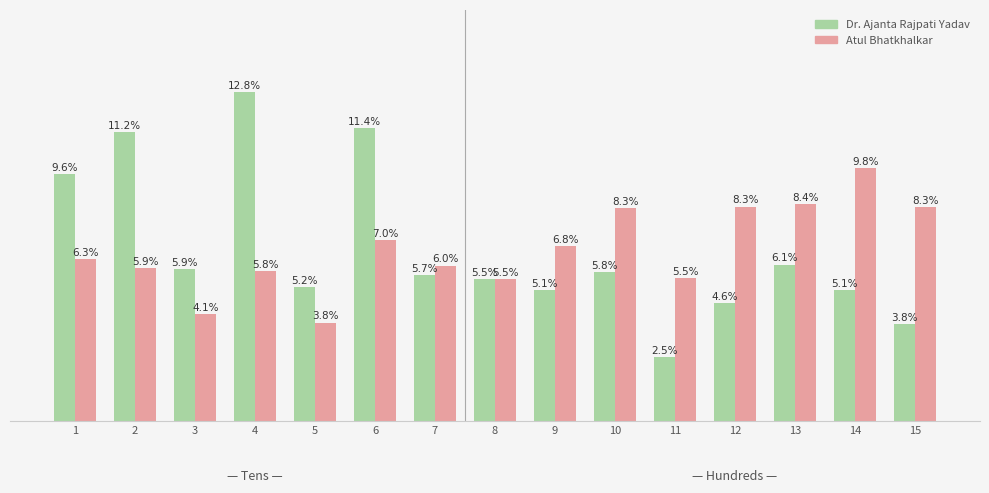

List the series in order of their peak value, highest first.

Dr. Ajanta Rajpati Yadav, Atul Bhatkhalkar